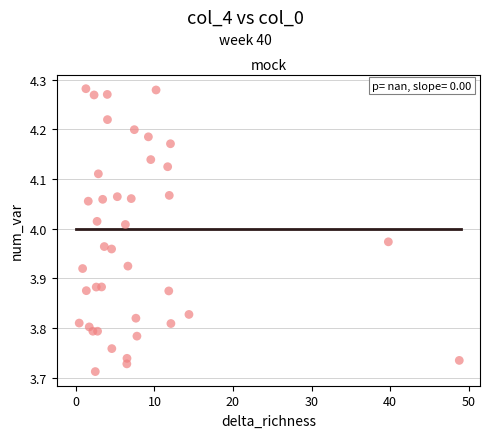

What is the range of Y values (max minus min)?

0.6